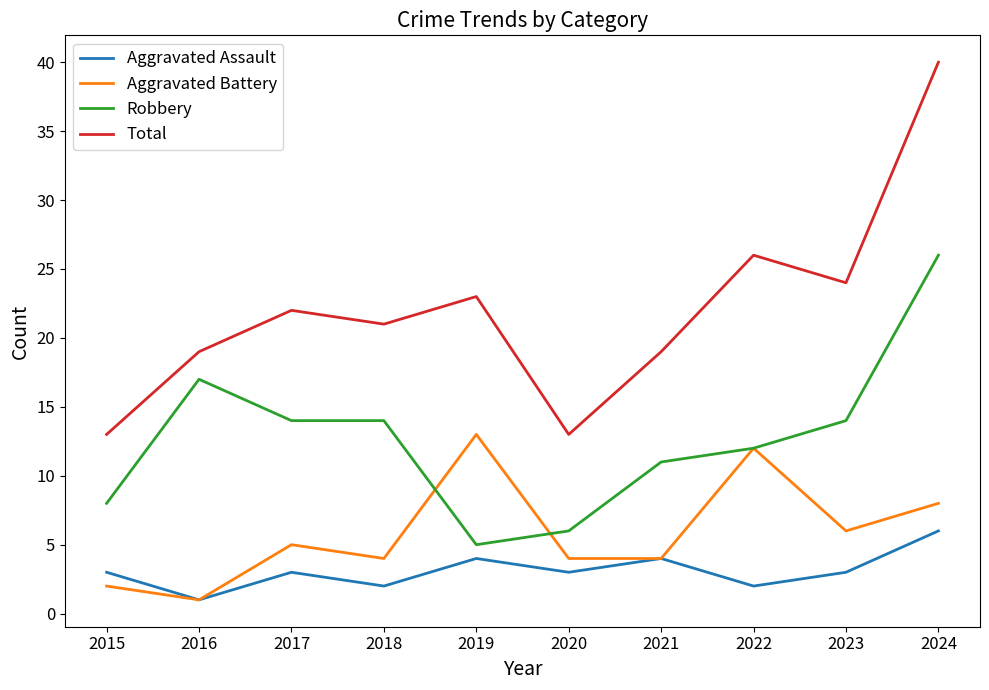

Reading left to right, extract all data points from this chart.

Aggravated Assault: 2015=3	2016=1	2017=3	2018=2	2019=4	2020=3	2021=4	2022=2	2023=3	2024=6
Aggravated Battery: 2015=2	2016=1	2017=5	2018=4	2019=13	2020=4	2021=4	2022=12	2023=6	2024=8
Robbery: 2015=8	2016=17	2017=14	2018=14	2019=5	2020=6	2021=11	2022=12	2023=14	2024=26
Total: 2015=13	2016=19	2017=22	2018=21	2019=23	2020=13	2021=19	2022=26	2023=24	2024=40